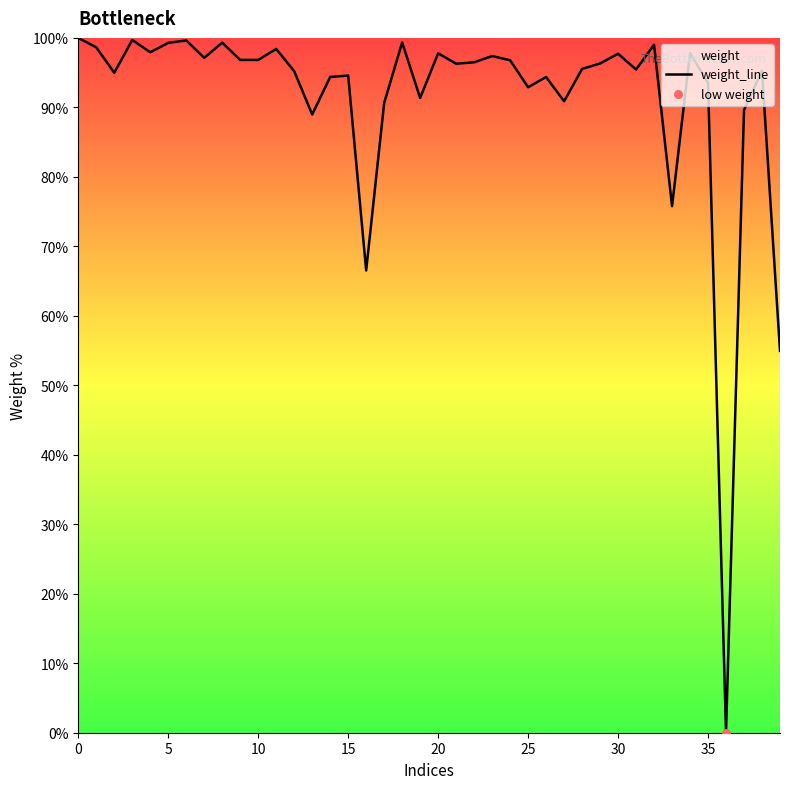

Which has a higher value, 32 or 17?

32